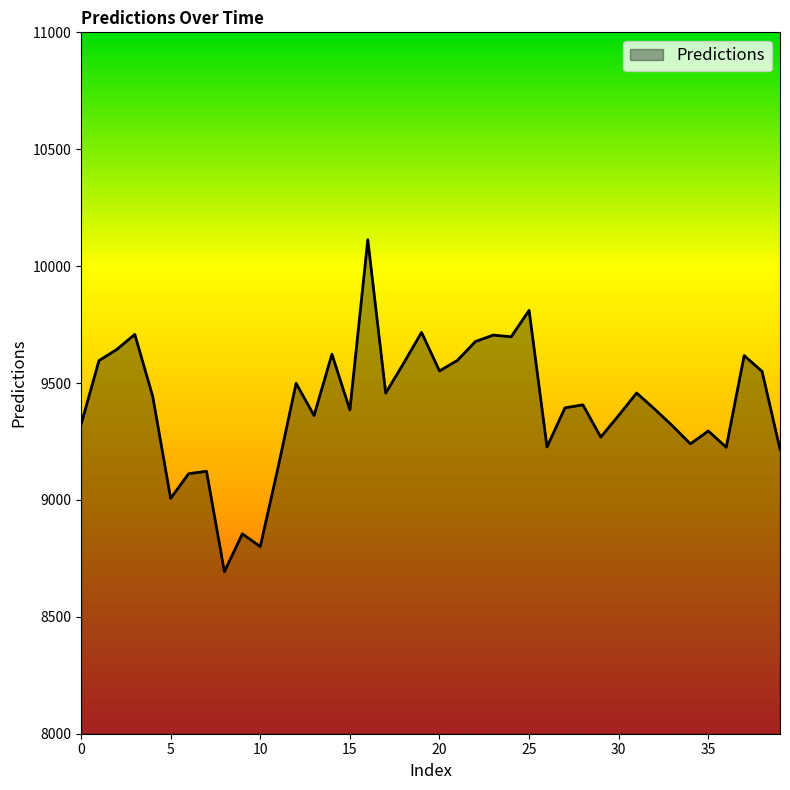

What is the difference between the maximum and minimum values?

1419.9